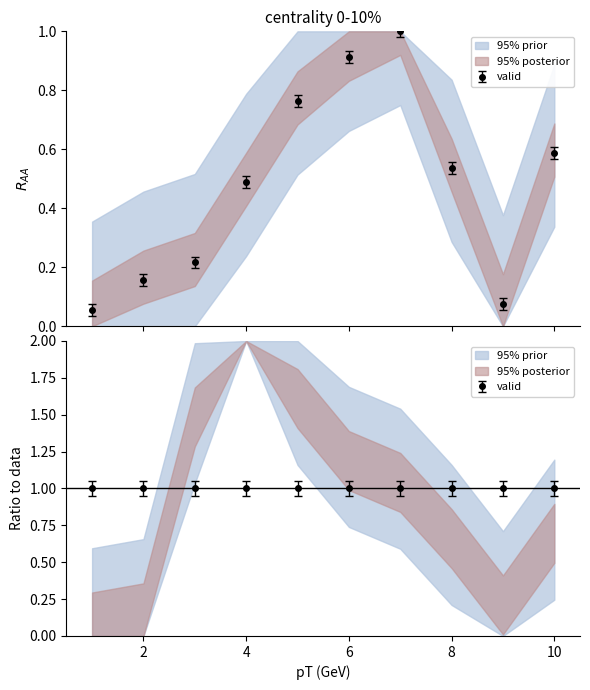

Between 3 and 2, which is larger?

3